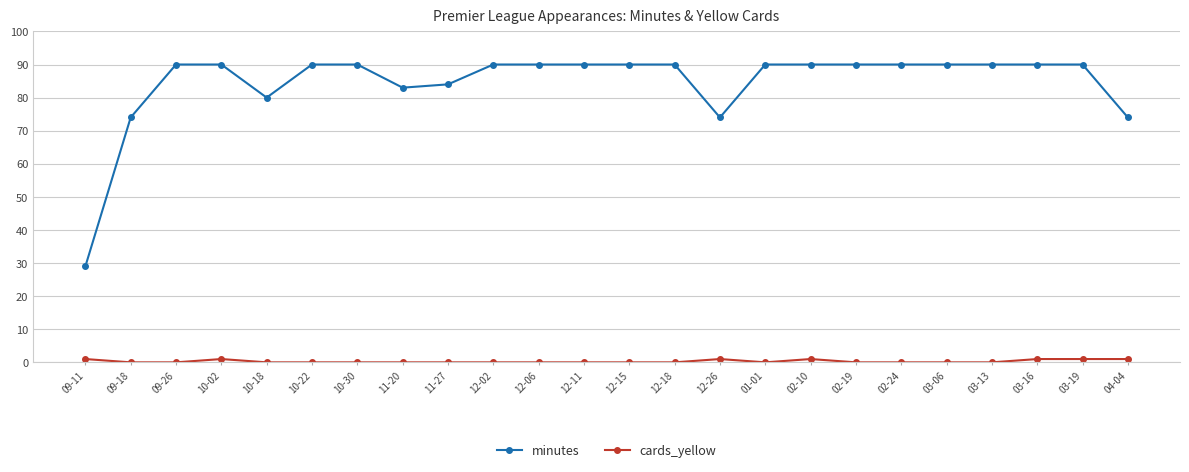

At which category does minutes reach its first local valley?

10-18